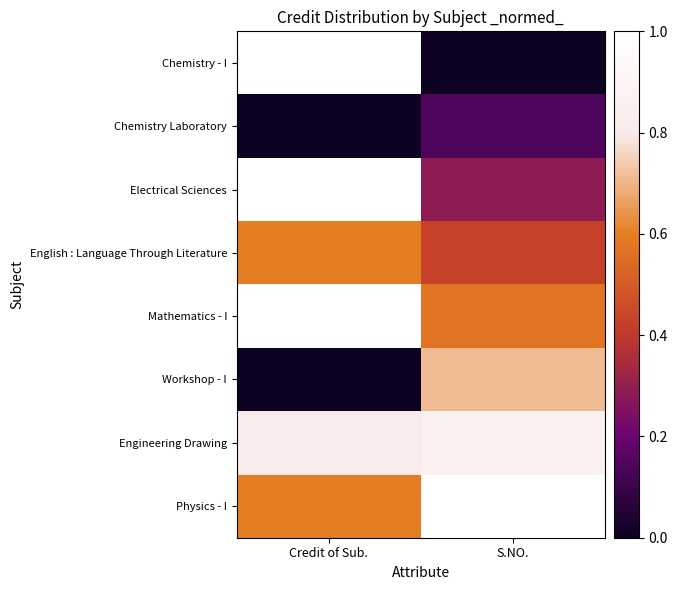

Count the number of categories in the chart.

2